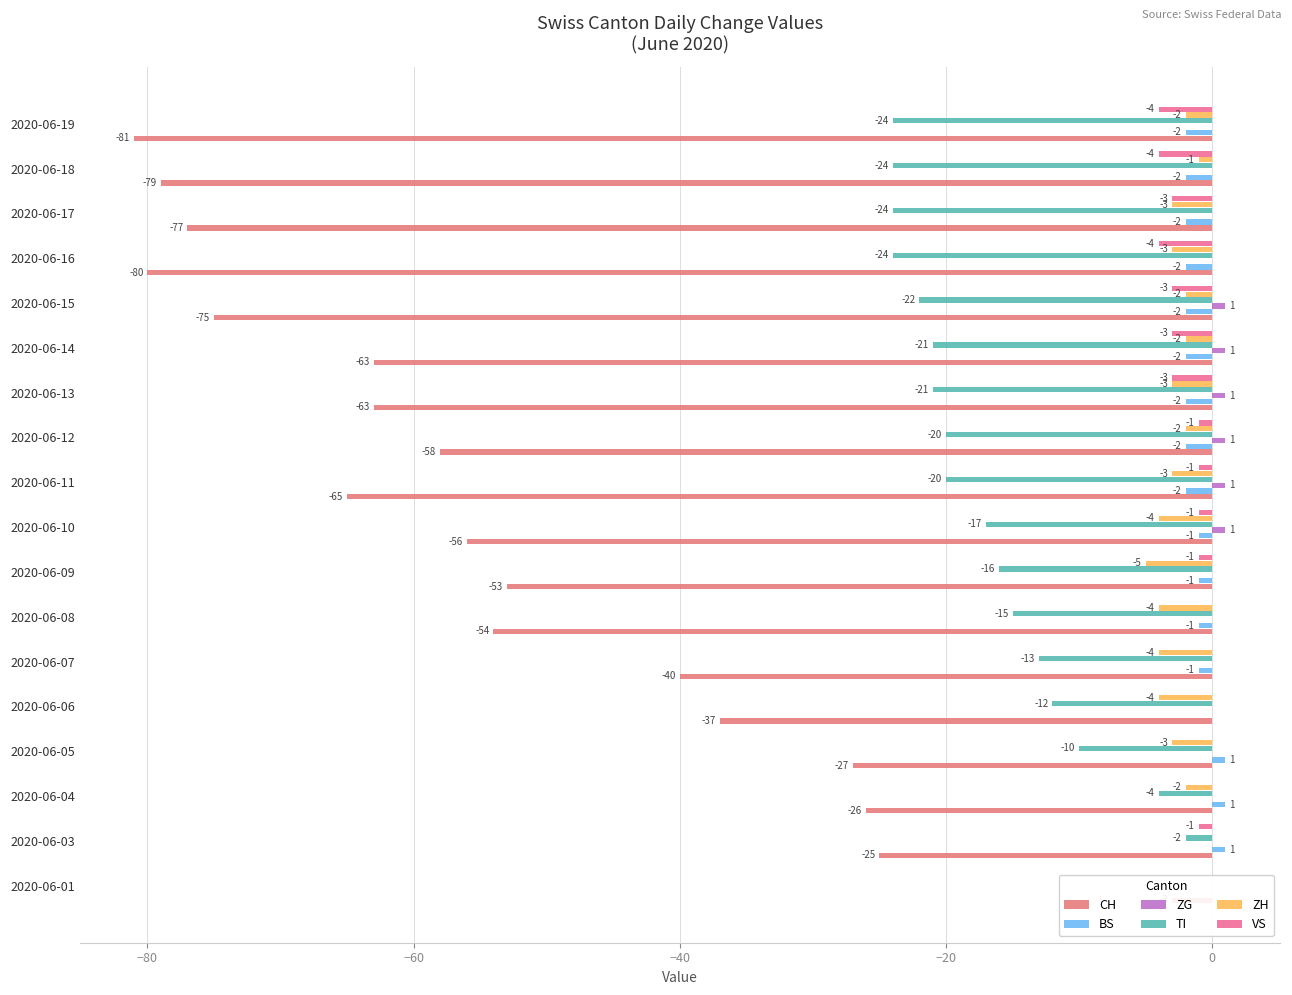

True or false: CH has a value of -69 at 2020-06-07.

False